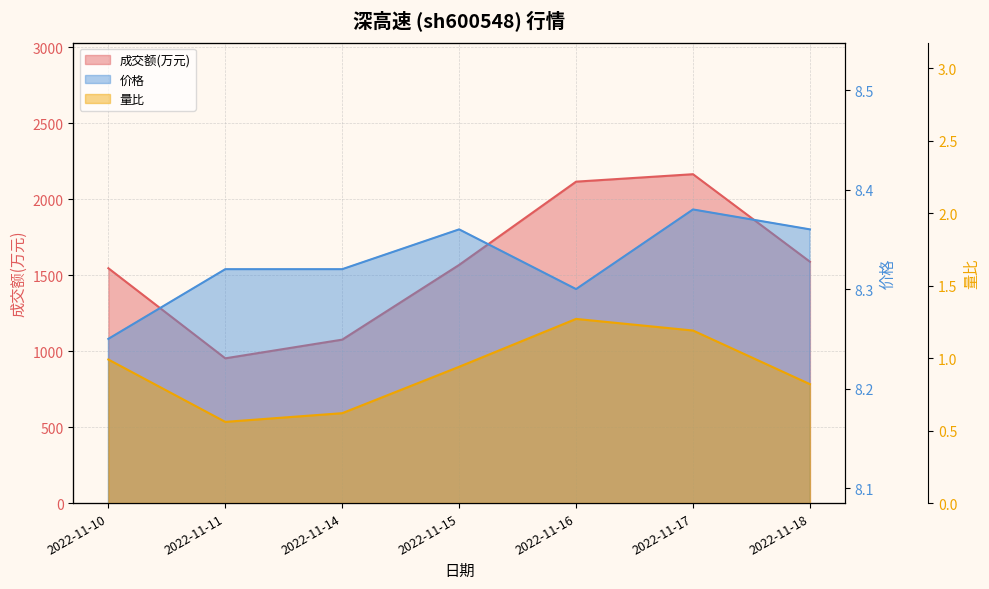

In 成交额(万元), how many points are lower than both neighbors (excluding endpoints)?

1